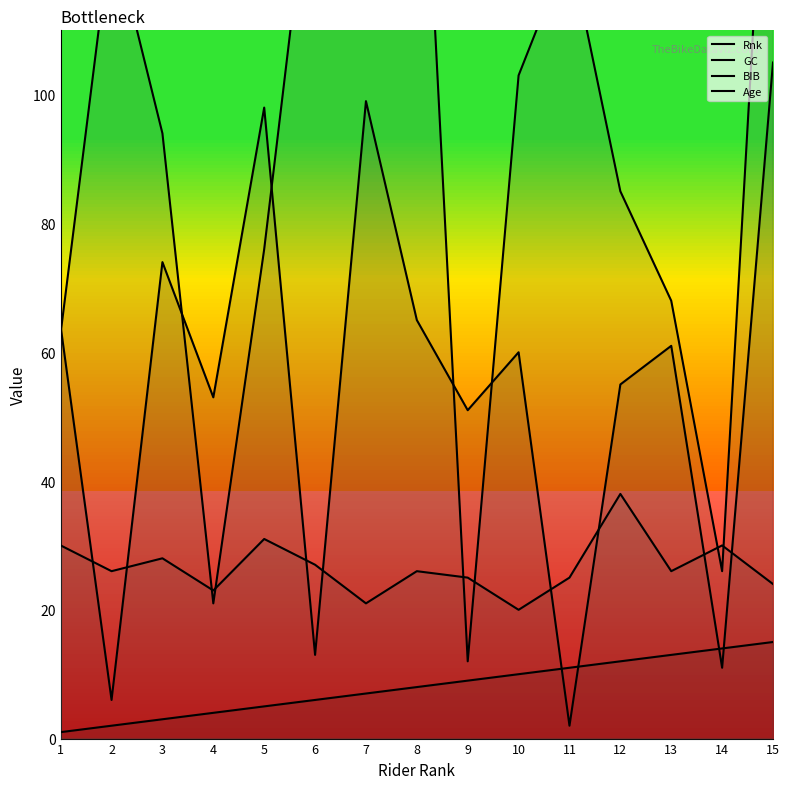

Reading left to right, list all the values displayed in this chart.

Rnk: 1=1	2=2	3=3	4=4	5=5	6=6	7=7	8=8	9=9	10=10	11=11	12=12	13=13	14=14	15=15
GC: 1=64	2=6	3=74	4=53	5=98	6=13	7=99	8=65	9=51	10=60	11=2	12=55	13=61	14=11	15=105
BIB: 1=63	2=126	3=94	4=21	5=76	6=142	7=166	8=165	9=12	10=103	11=123	12=85	13=68	14=26	15=164
Age: 1=30	2=26	3=28	4=23	5=31	6=27	7=21	8=26	9=25	10=20	11=25	12=38	13=26	14=30	15=24